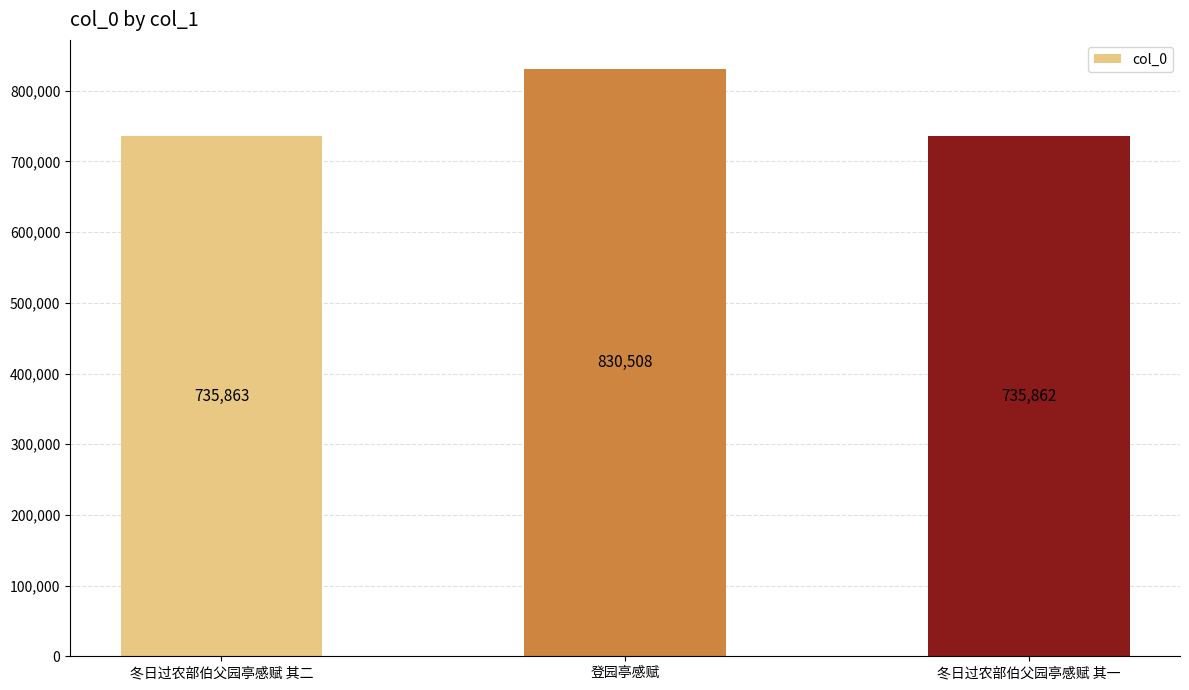

Does the chart contain stacked bars?

No